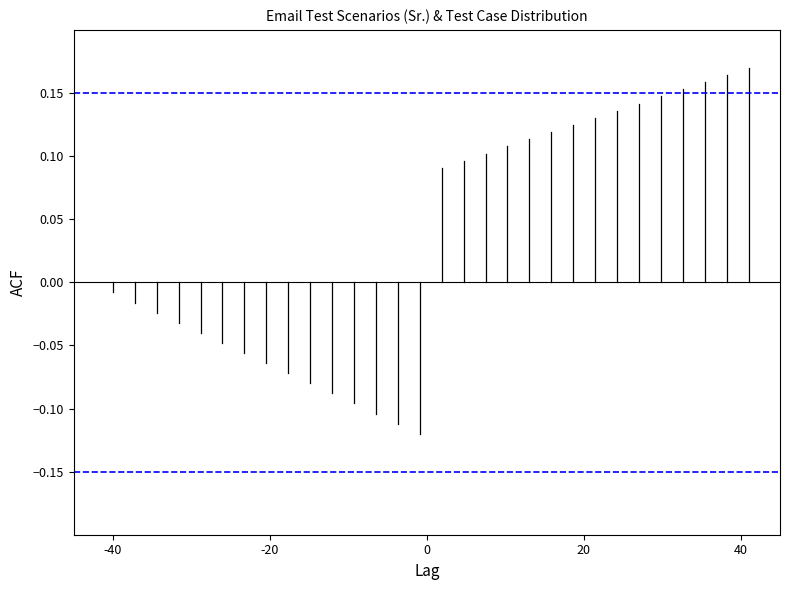

Is this an area chart (filled region under the line)?

No